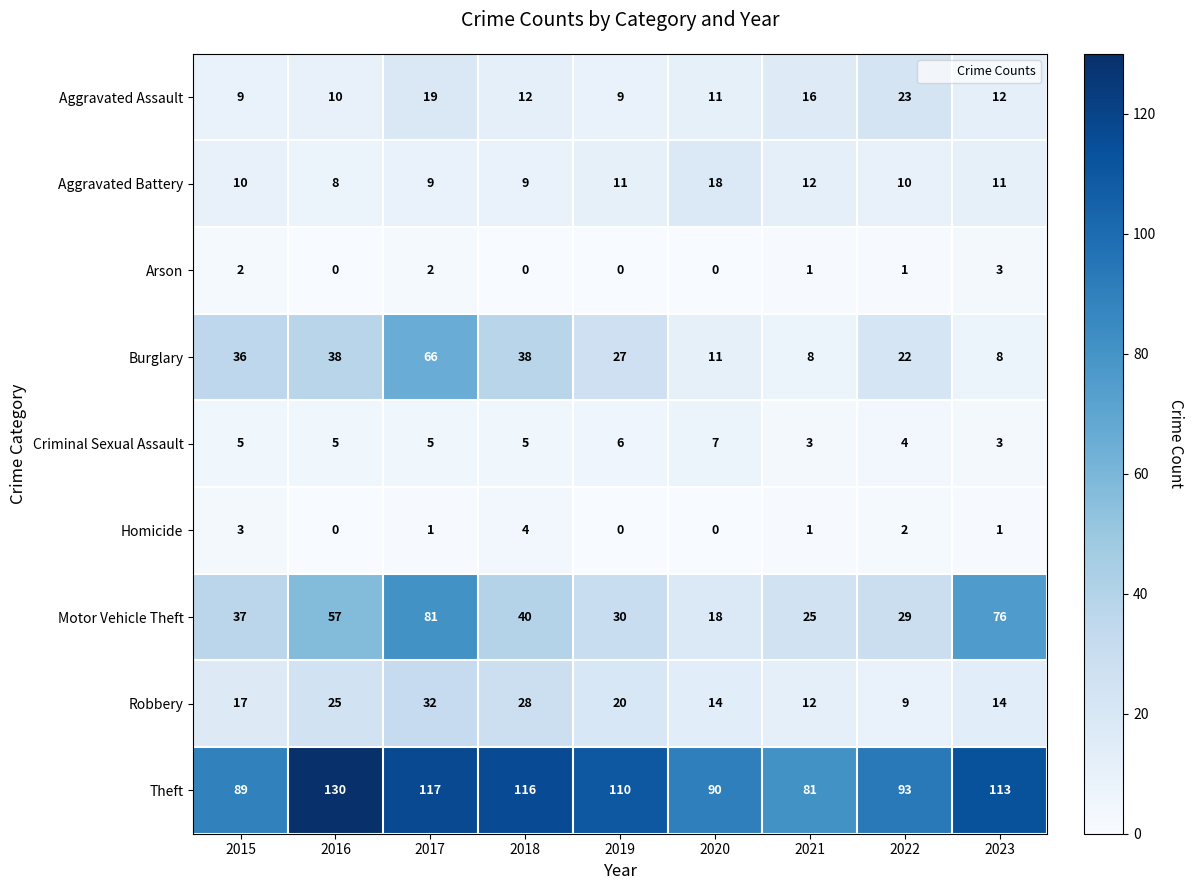

Where is Homicide nearest to the value 2?

2022